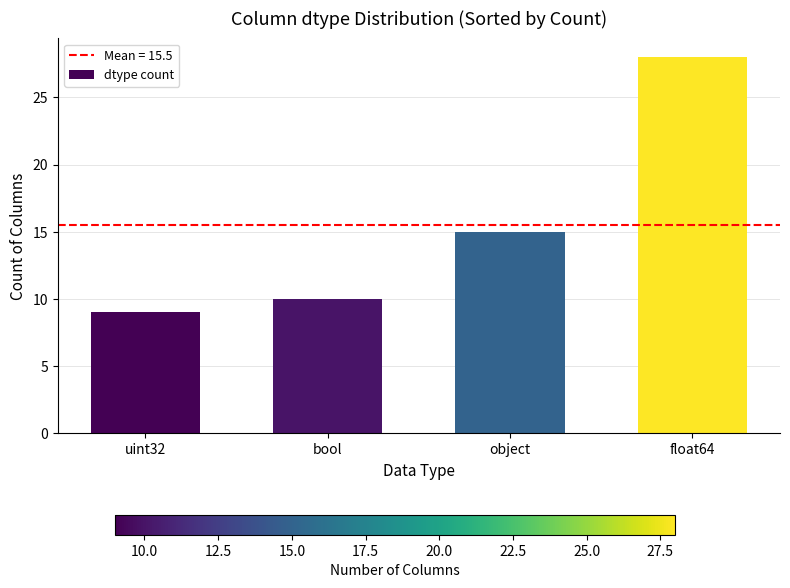

Which label corresponds to the largest value in the chart?

float64